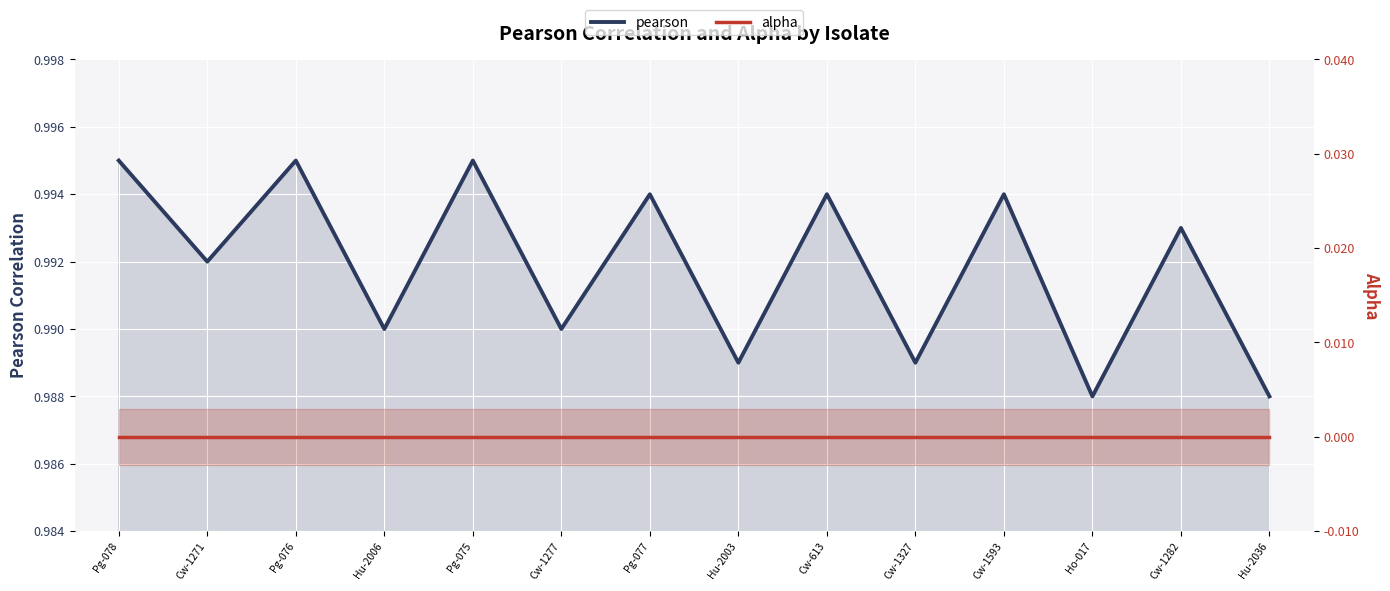

Which category has the lowest value in the pearson series?

Ho-017